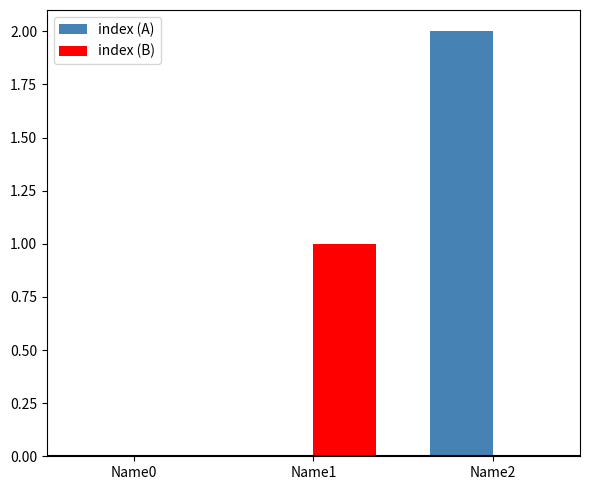

Count the index (A) values in the range 0 to 2.

3